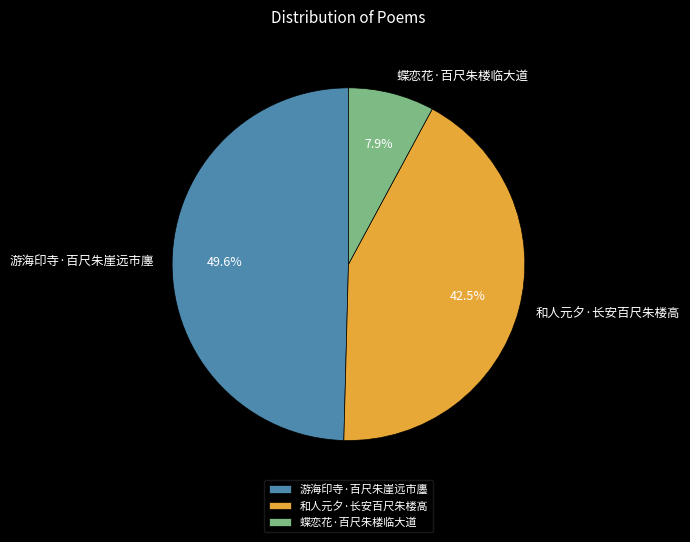

Which category has the biggest portion of the pie?

游海印寺·百尺朱崖远市廛